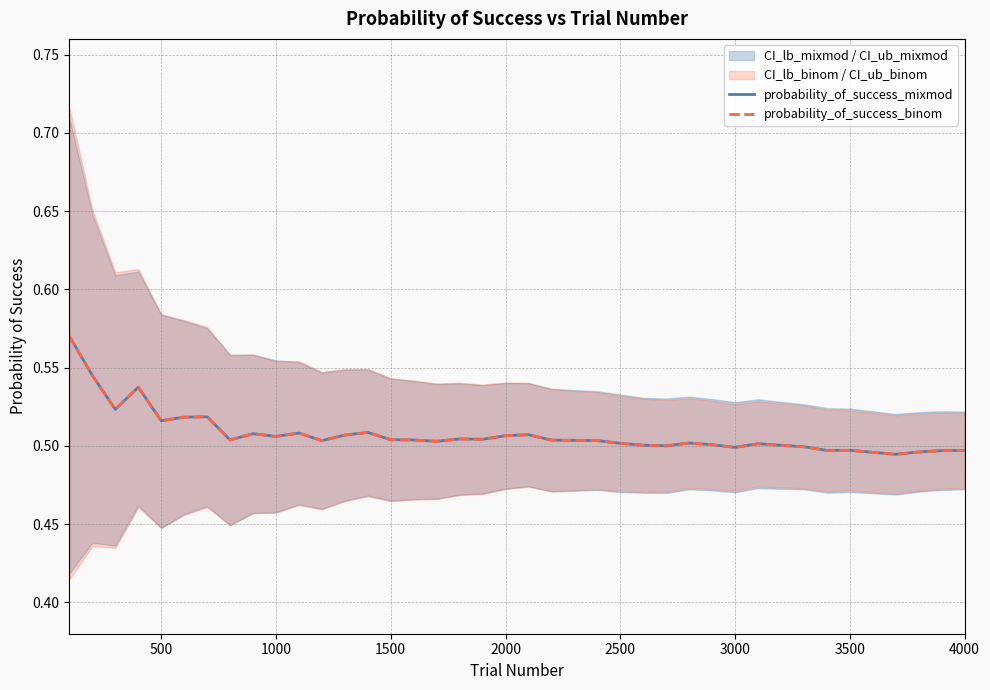

How many intersections are there between probability_of_success_mixmod and probability_of_success_binom?

3